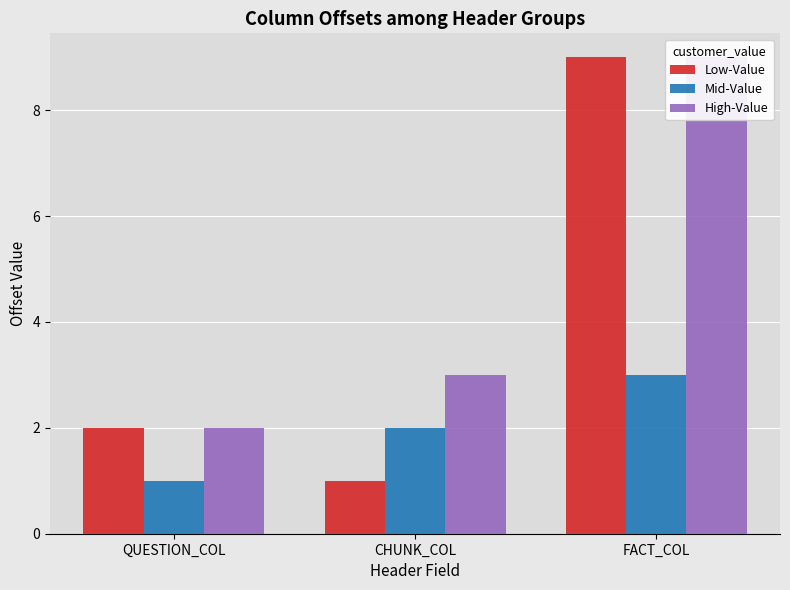

What is the label of the 3rd bar from the left?

FACT_COL